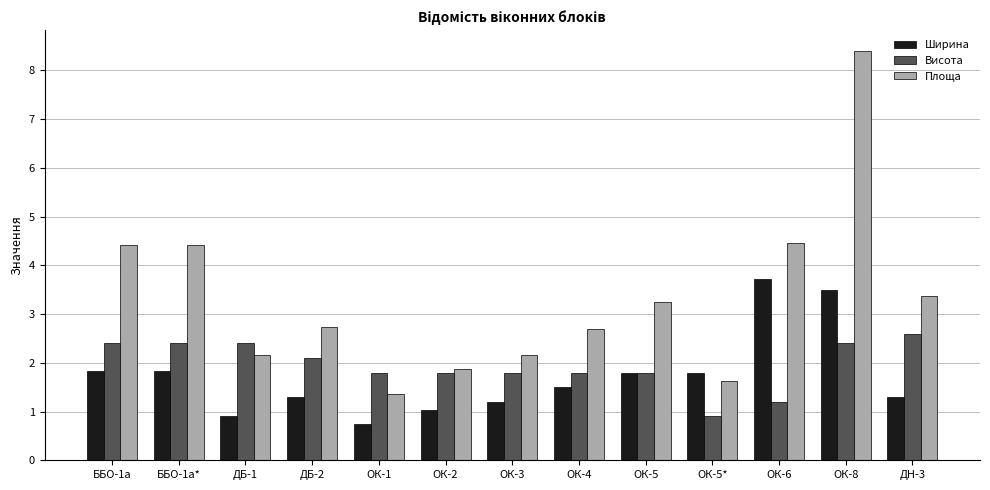

What are all the series names shown in the legend?

Ширина, Висота, Площа